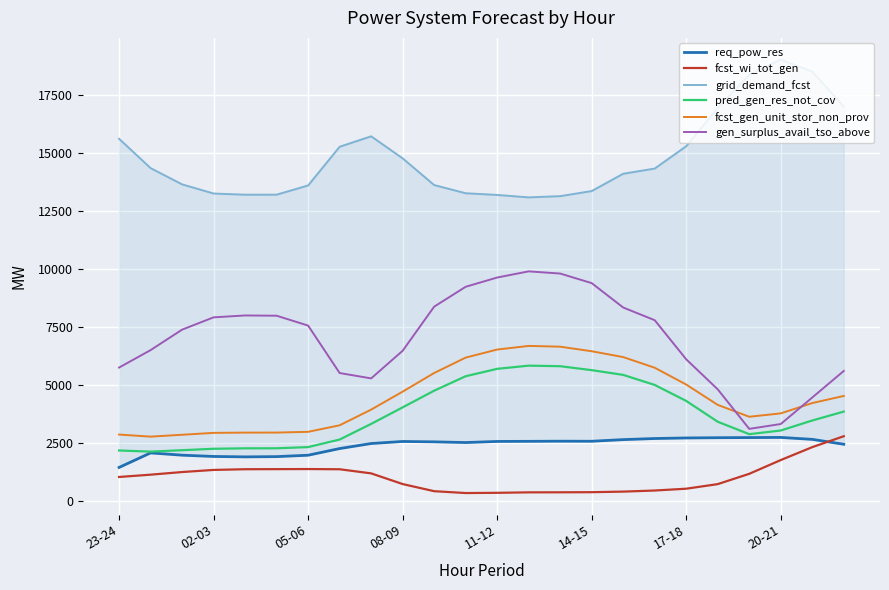

What is the highest value of the fcst_wi_tot_gen series?

2800